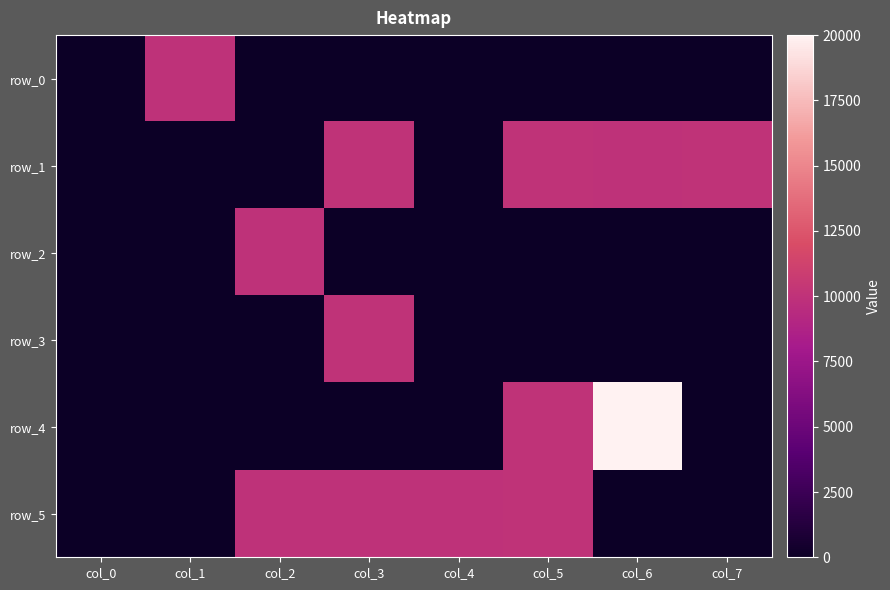

Which series has the widest spread of values?

row_4